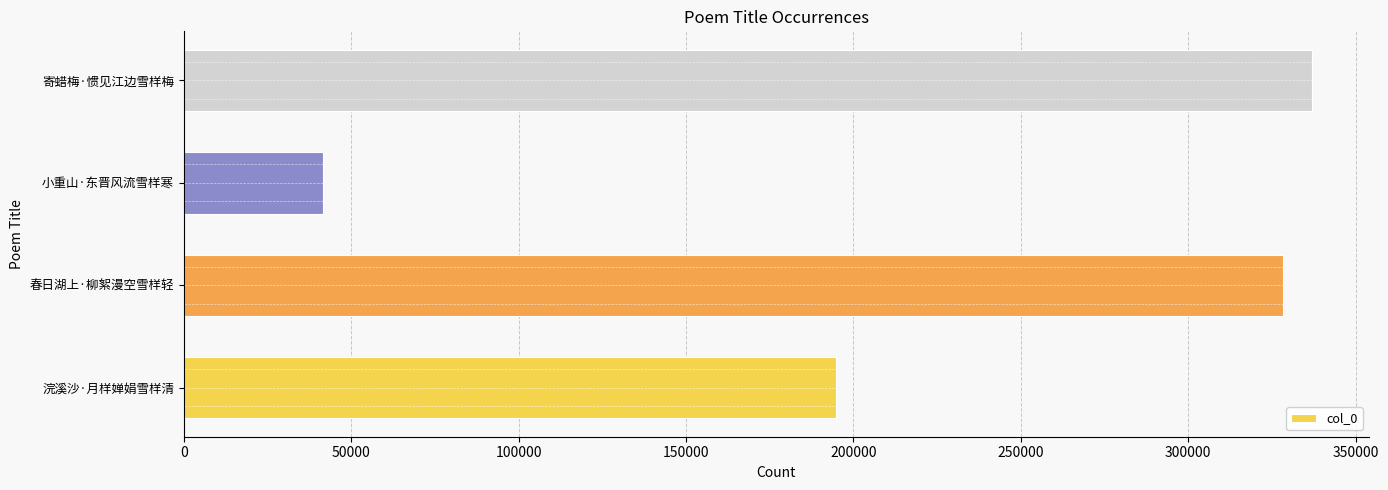

The value at 浣溪沙·月样婵娟雪样清 is 194815. True or false?

True